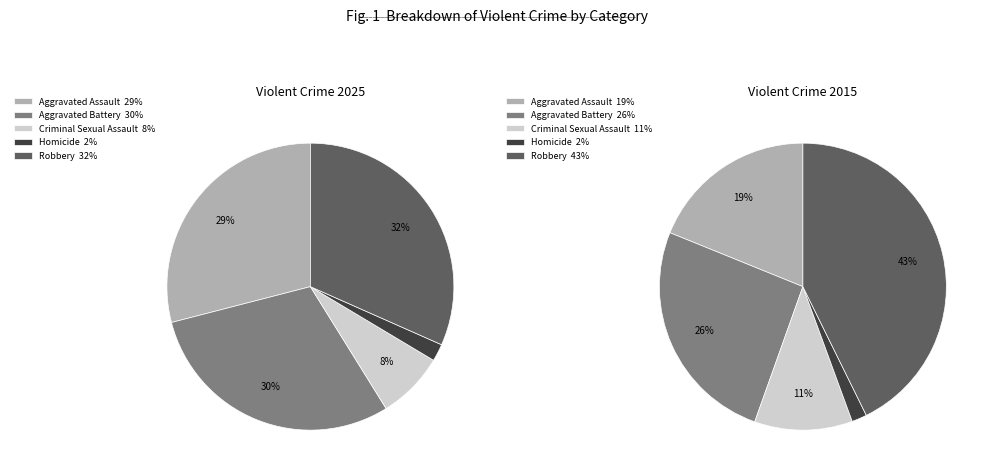

The Aggravated Battery slice represents 30% of the pie. True or false?

True